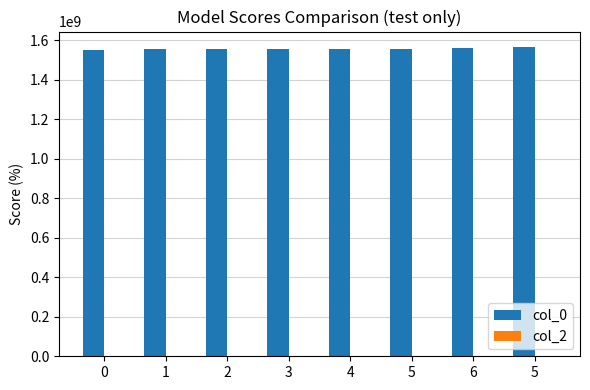

What is the label of the 6th bar from the right?

2